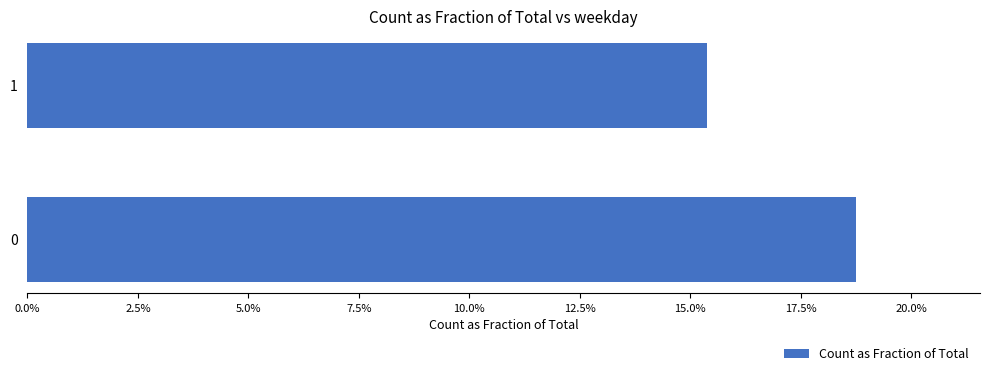

List the labels in order of value, largest first.

0, 1